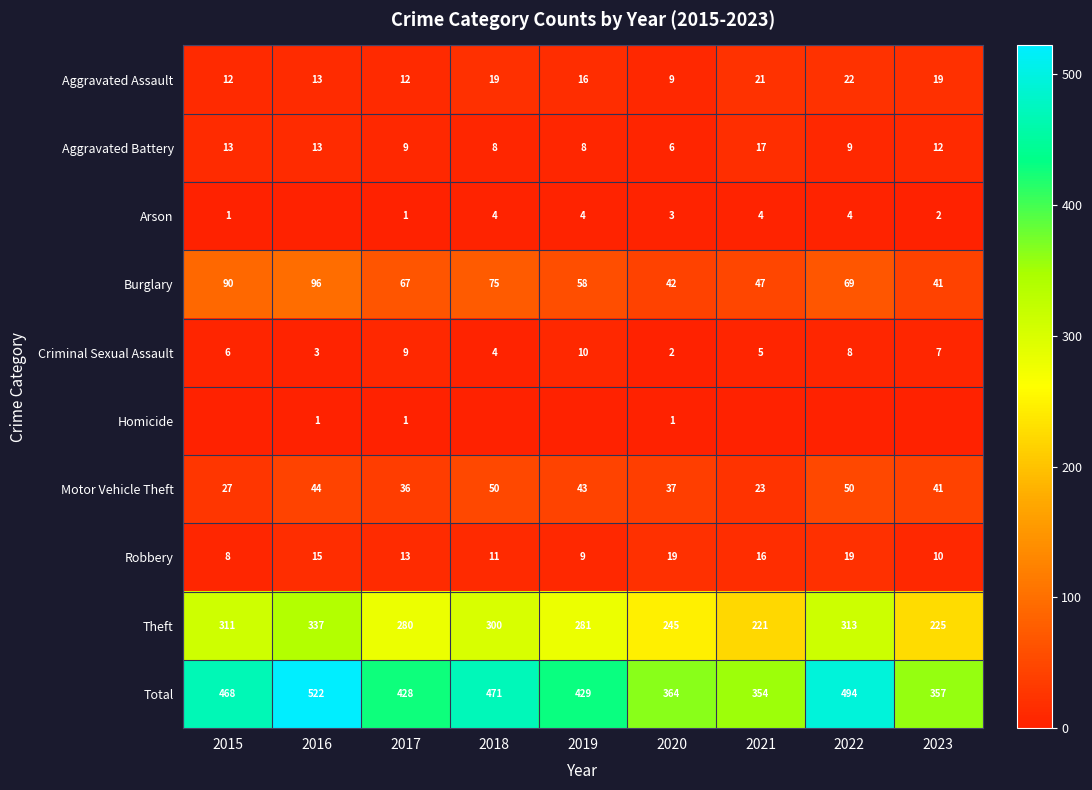

What value does the Total series have at 2019?

429